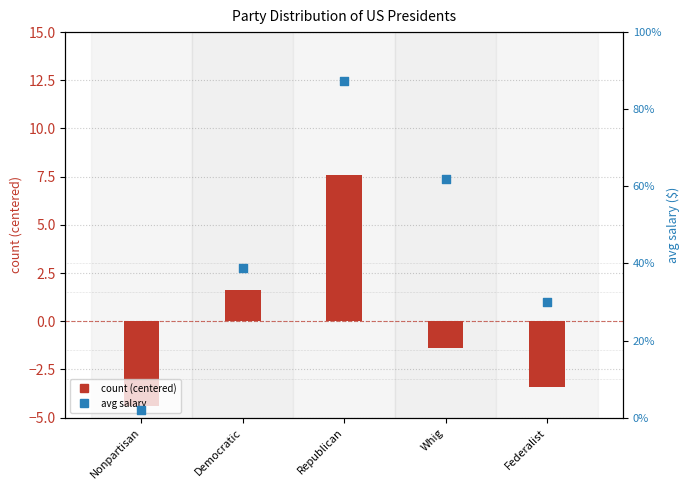

Which series contains the highest Y value?

avg salary